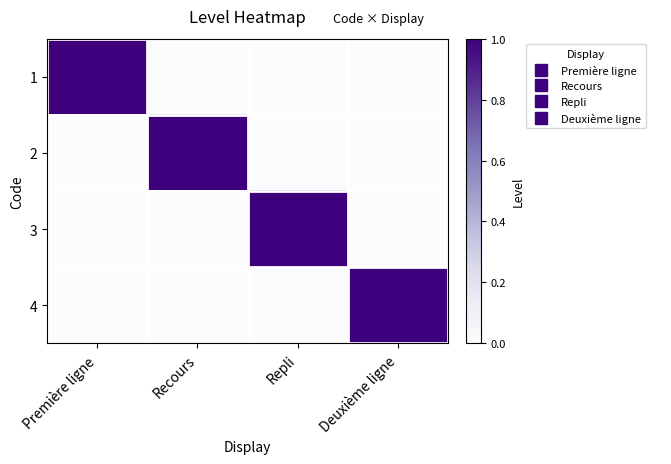

At which category is the sum across all series the highest?

Première ligne